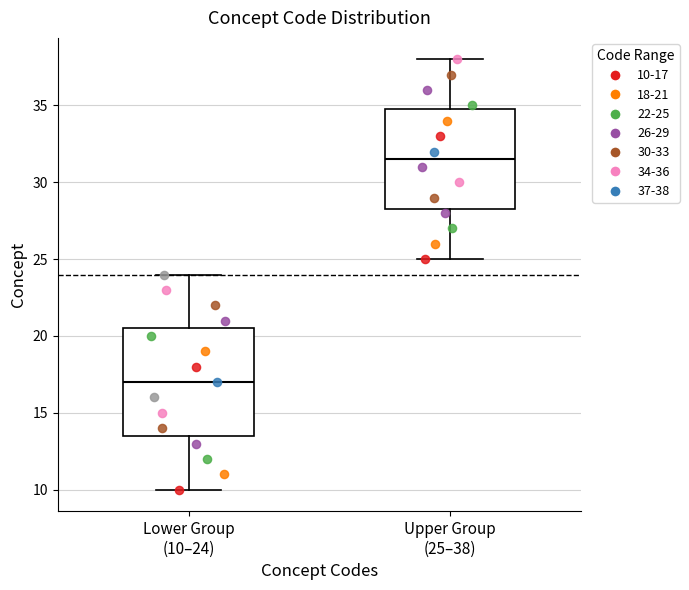

Where is the lower edge of the box for Lower Group (10–24) on the y-axis? The values are not printed on the chart, so give them approximately, as read against the axis.

13.5